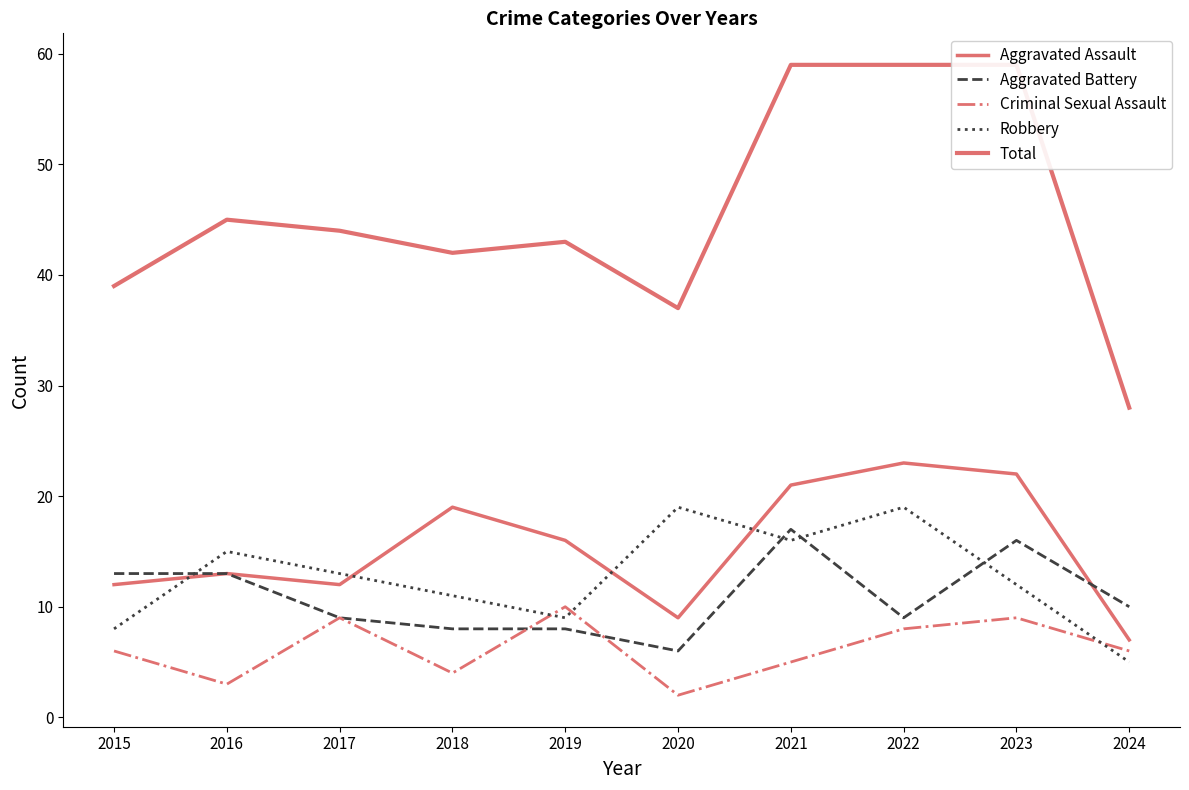

What is the difference between the maximum and second lowest values in the Total series?

22